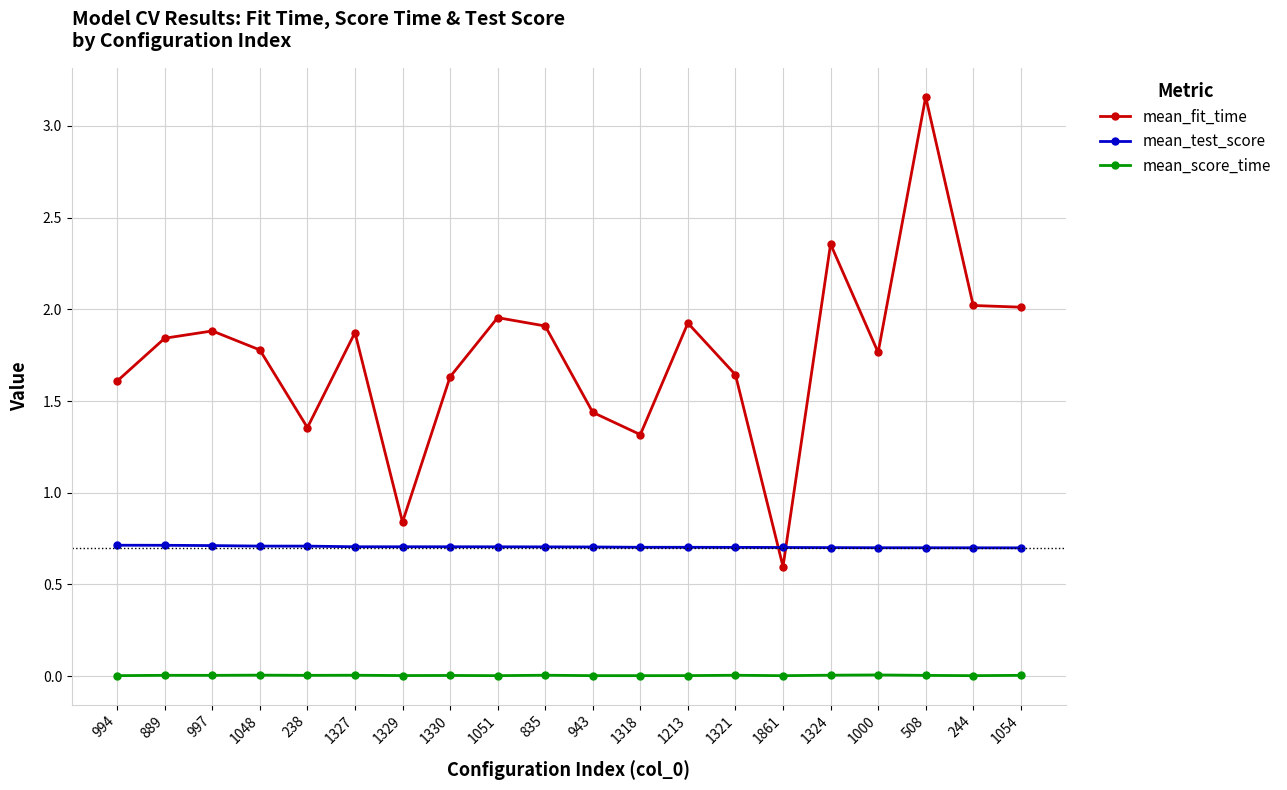

What position from the left is 1000?

17